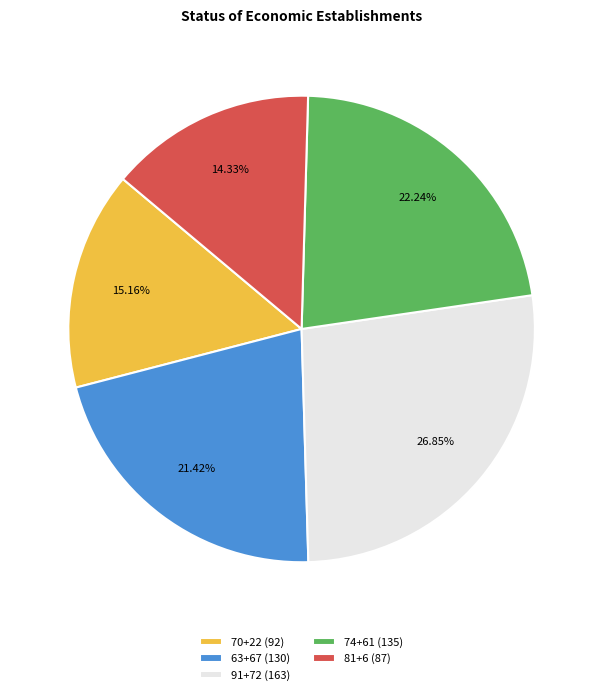

What percentage is the 91+72 slice, to the nearest percent?

27%